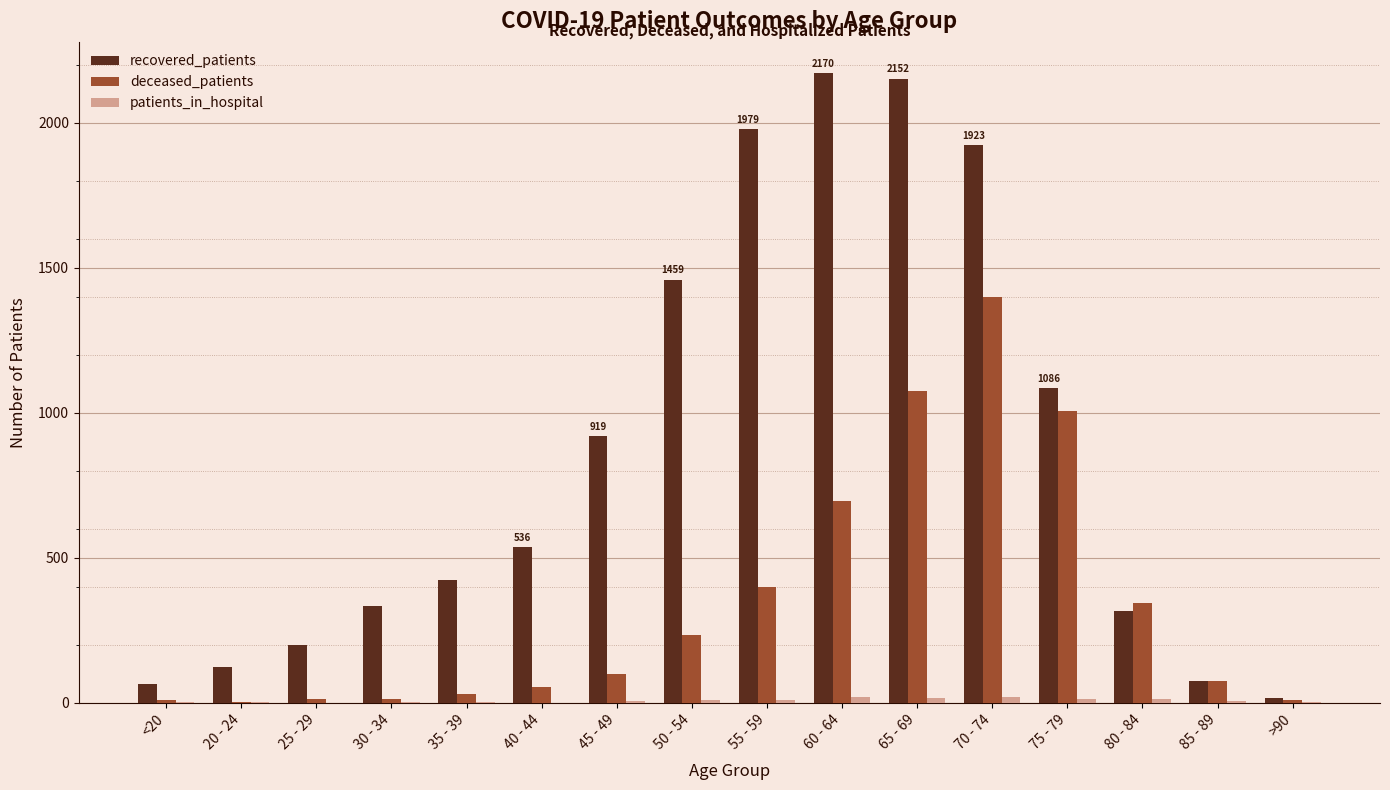

Which series changed the most between 30 - 34 and 40 - 44?

recovered_patients